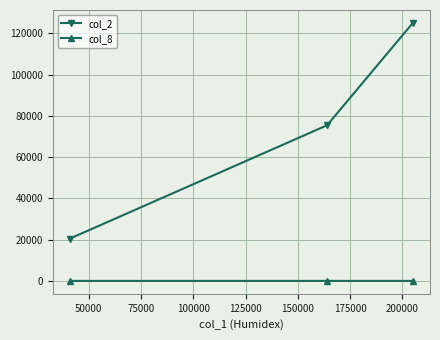

What is the maximum value shown in the chart?

125050